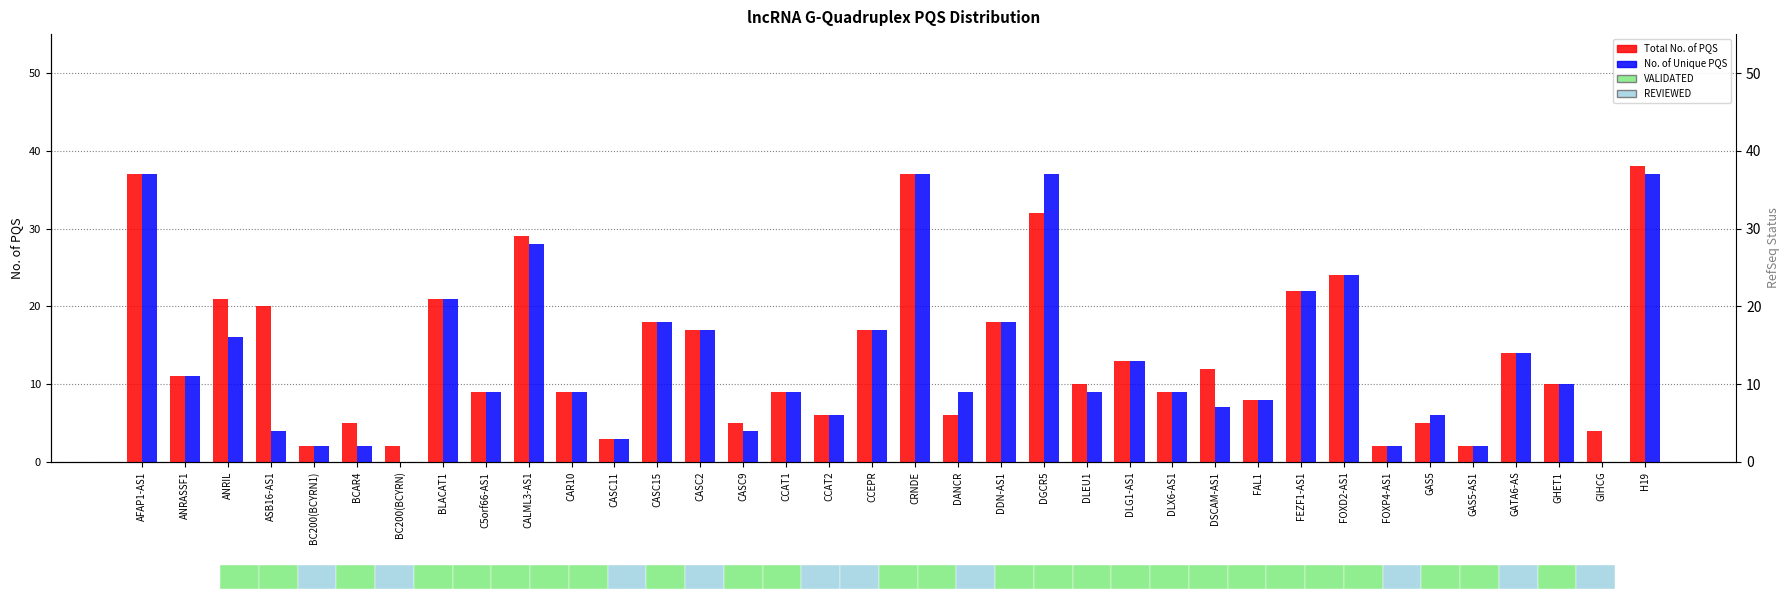

At which category does the chart reach its peak across all series?

H19